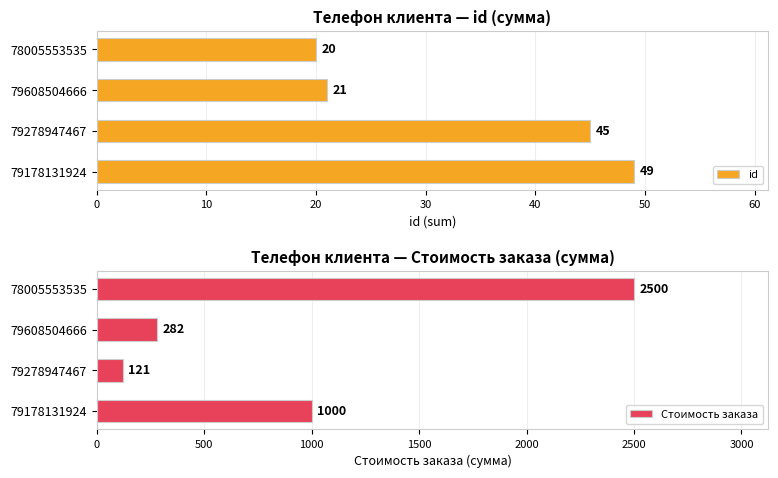

Are the bars grouped side by side (vs. stacked)?

Yes